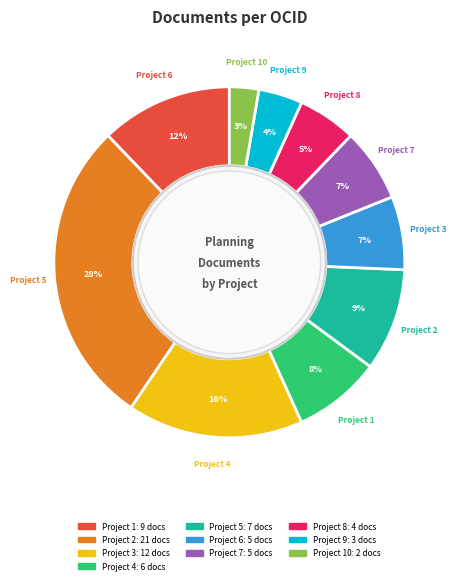

Is there a majority slice in this chart?

No